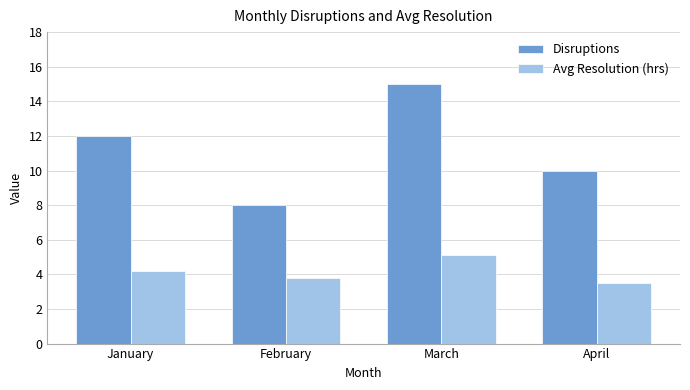

What is the difference between the maximum and minimum values in the Disruptions series?

7.0